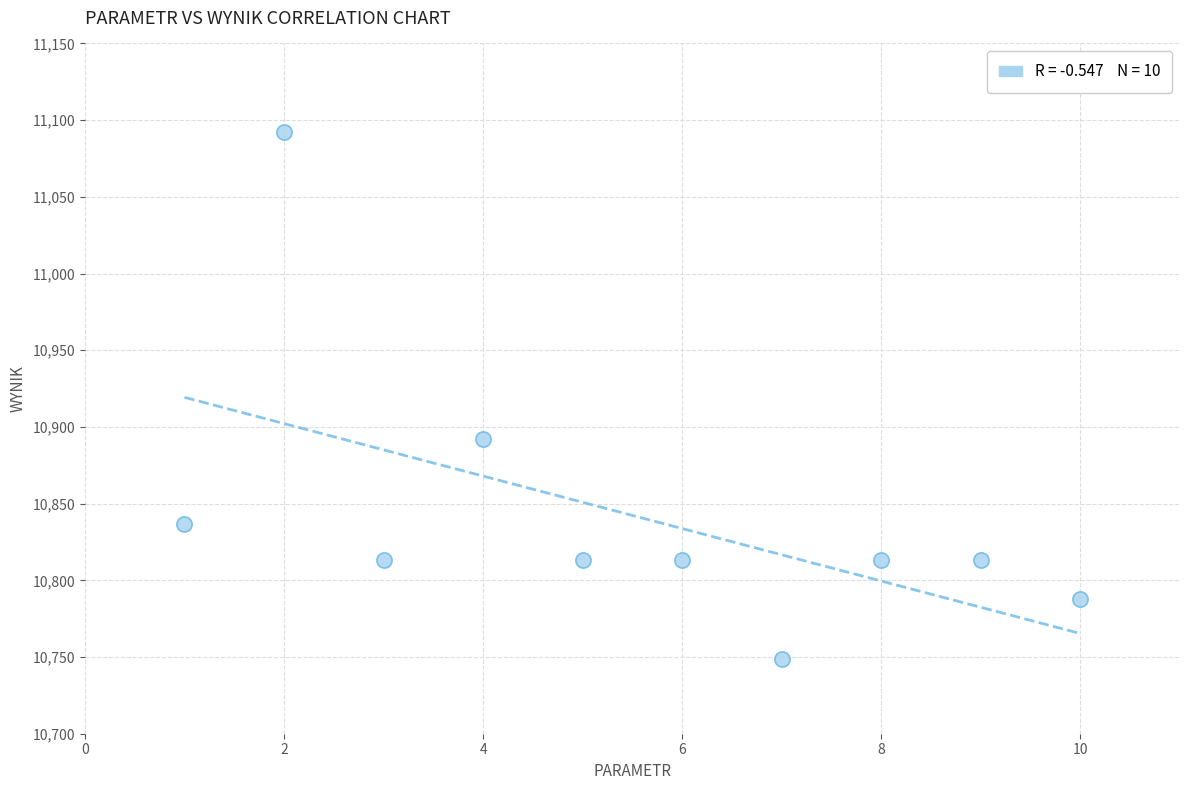

What is the range of X values (max minus min)?

9